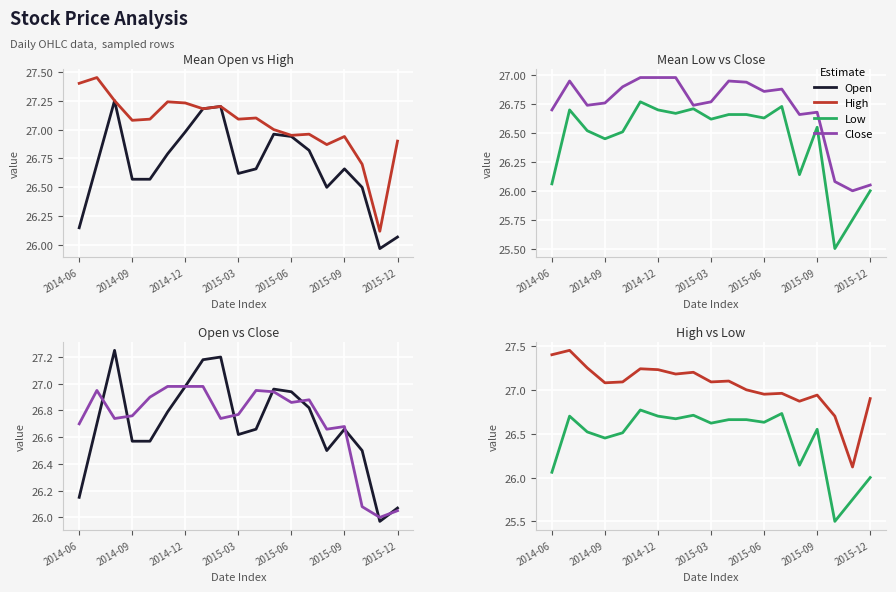

Count the number of data series in this chart.

4